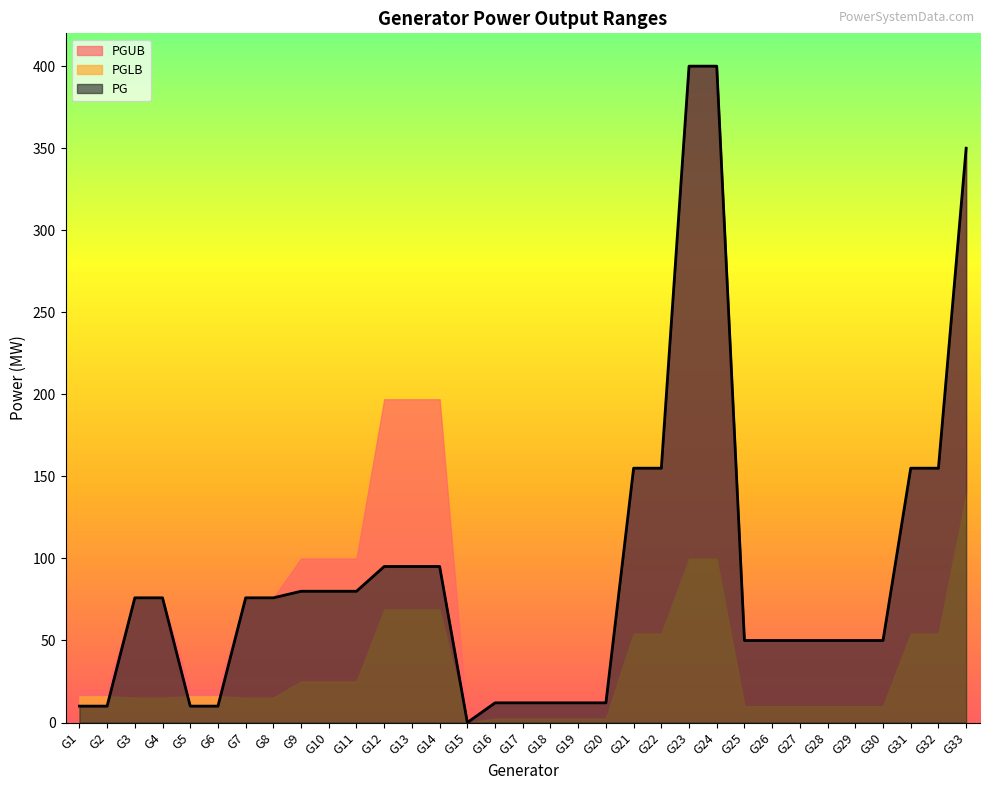

Which series has the largest total across all categories?

PGUB